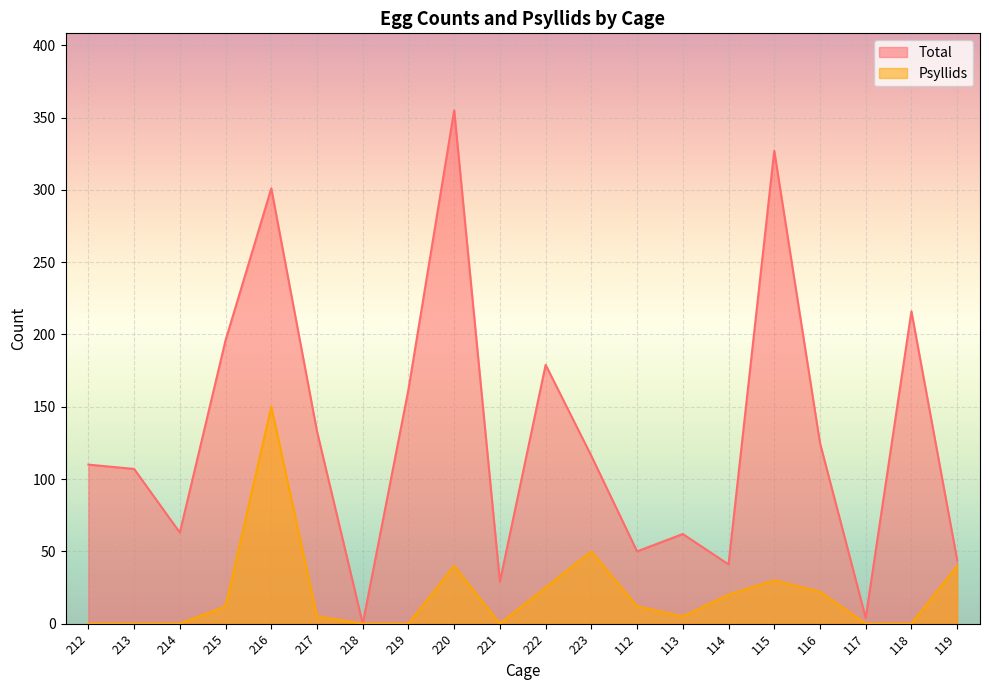

At which category is the sum across all series the highest?

216